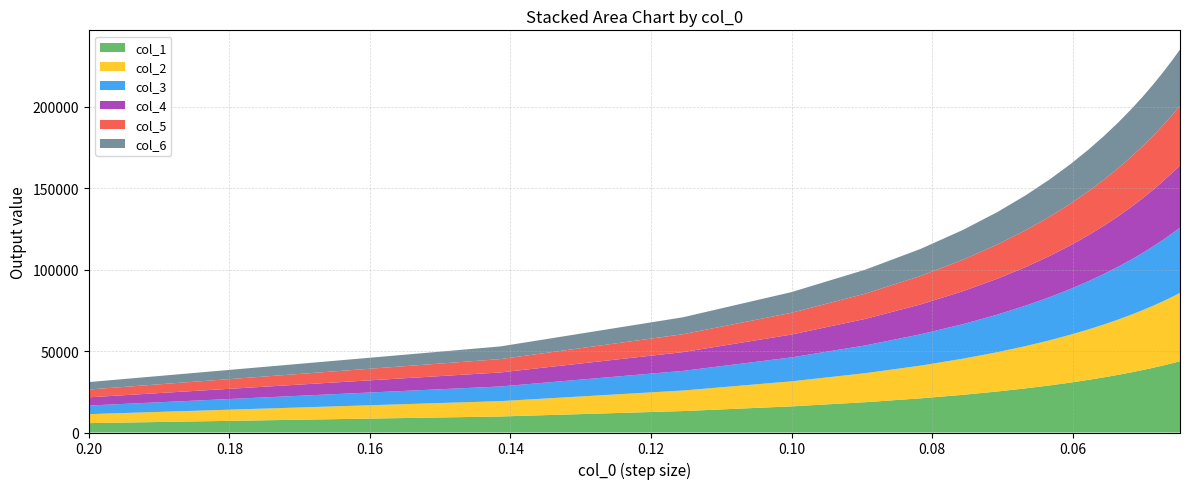

Reading right to left, transcribe all the data shown in this chart.

col_1: 43748.7	42460.7	41139.3	39781.6	38384.6	36944.6	35457.4	33918.0	32320.4	30657.7	28920.9	27099.5	25179.5	23143.0	20965.9	18614.4	16038.5	13158.5	9832.9	5760.0
col_2: 41925.8	40691.5	39425.1	38124.0	36785.3	35405.3	33980.0	32504.7	30973.7	29380.3	27715.9	25970.3	24130.3	22178.7	20092.4	17838.8	15370.2	12610.2	9423.2	5520.0
col_3: 40102.9	38922.3	37711.0	36466.5	35185.9	33865.9	32502.6	31091.5	29627.1	28102.8	26510.9	24841.2	23081.2	21214.4	19218.8	17063.2	14701.9	12061.9	9013.5	5280.0
col_4: 38280.1	37153.1	35996.9	34808.9	33586.5	32326.5	31025.2	29678.2	28280.4	26825.4	25305.8	23712.0	22032.0	20250.1	18345.2	16287.6	14033.7	11513.7	8603.8	5040.0
col_5: 36457.2	35383.9	34282.7	33151.3	31987.2	30787.2	29547.8	28265.0	26933.7	25548.0	24100.8	22582.9	20982.9	19285.8	17471.6	15512.0	13365.4	10965.4	8194.1	4800.0
col_6: 34634.4	33614.7	32568.6	31493.8	30387.8	29247.8	28070.4	26851.7	25587.0	24270.6	22895.8	21453.8	19933.8	18321.5	16598.0	14736.4	12697.1	10417.1	7784.4	4560.0